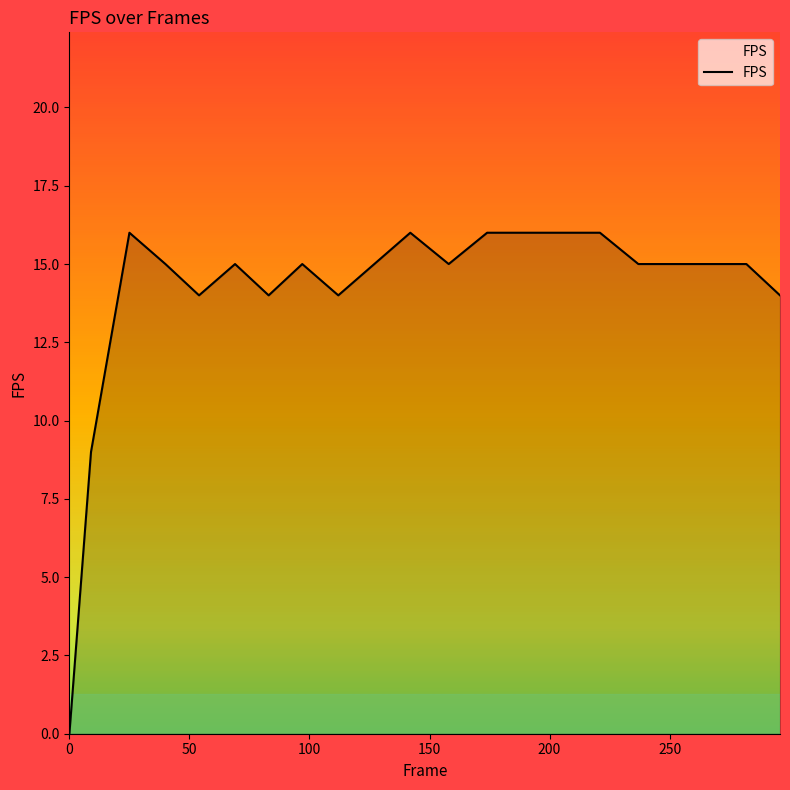

What is the maximum value shown in the chart?

16